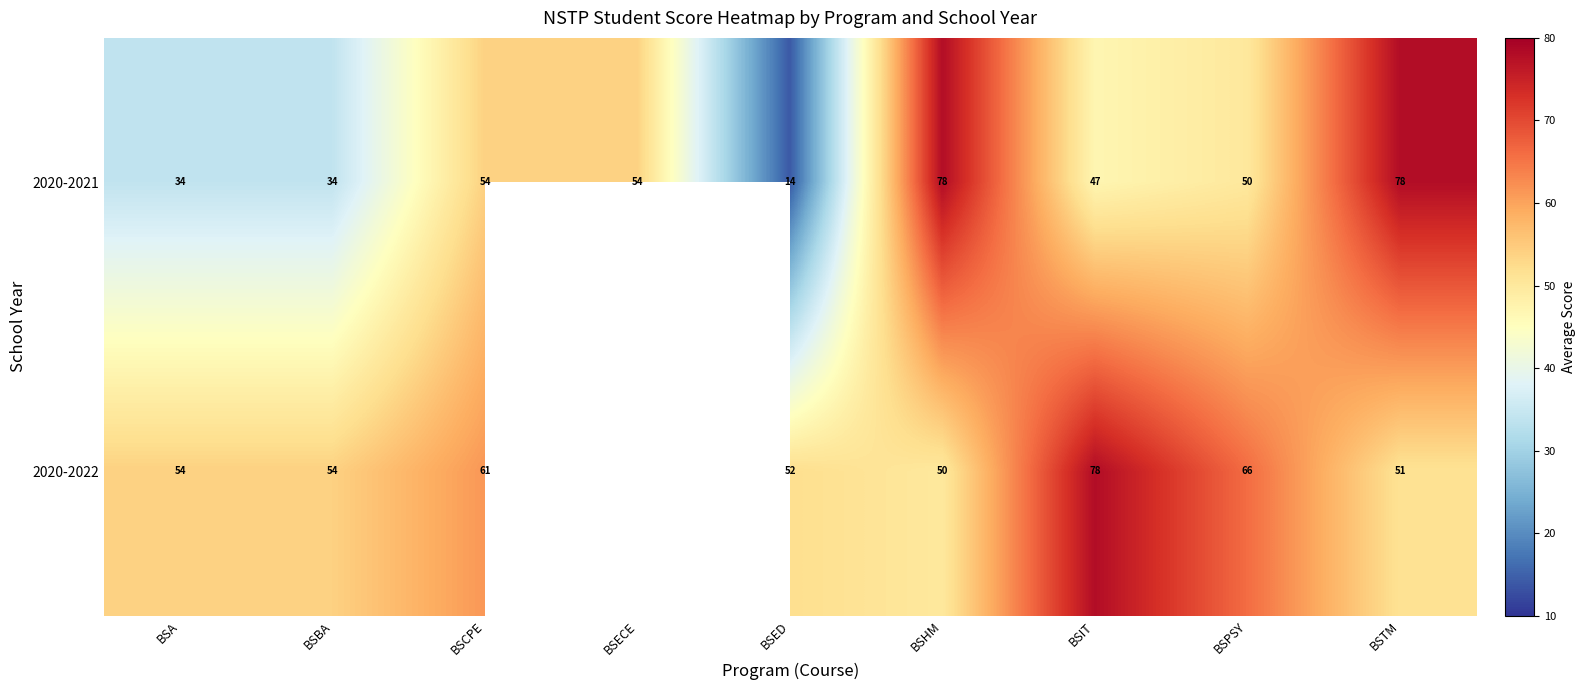

Count the number of categories in the chart.

9